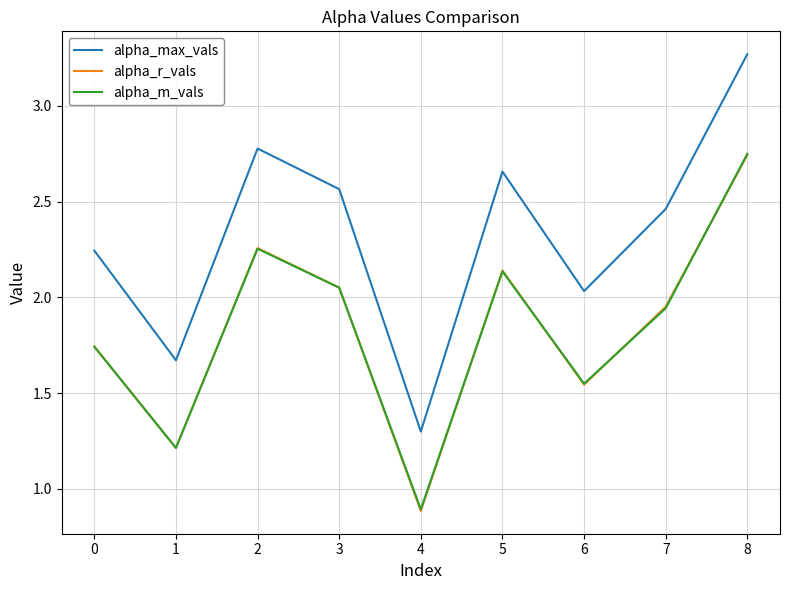

The alpha_m_vals series shows 0.9 at 5. True or false?

False